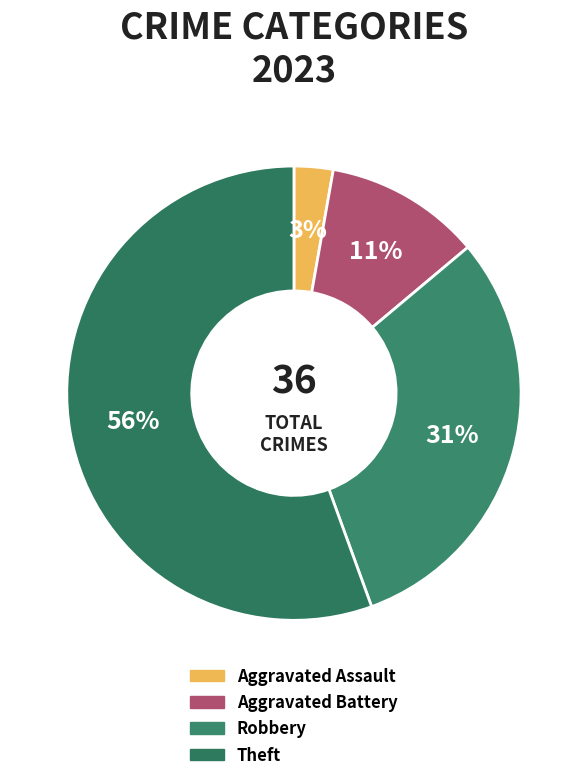

Which slice is the largest?

Theft